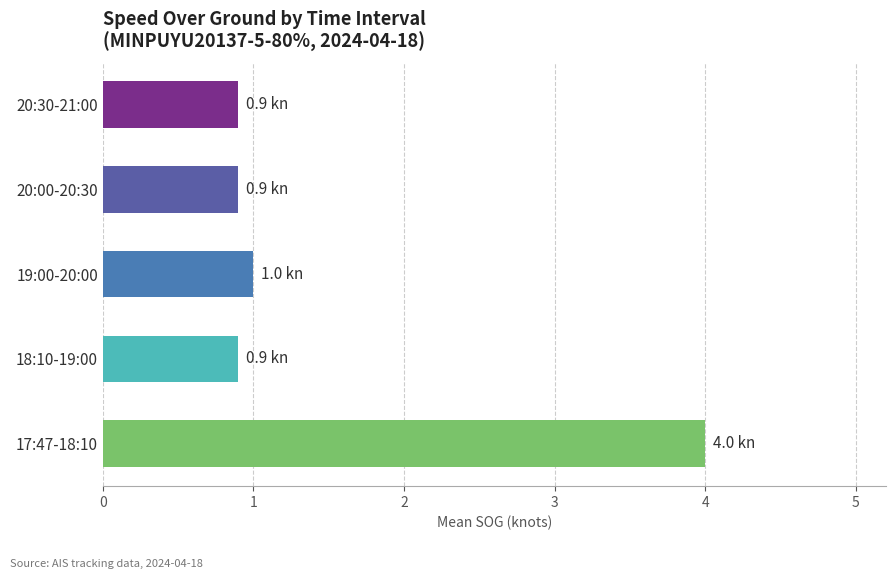

Reading bottom to top, extract all data points from this chart.

17:47-18:10=4.0	18:10-19:00=0.9	19:00-20:00=1.0	20:00-20:30=0.9	20:30-21:00=0.9